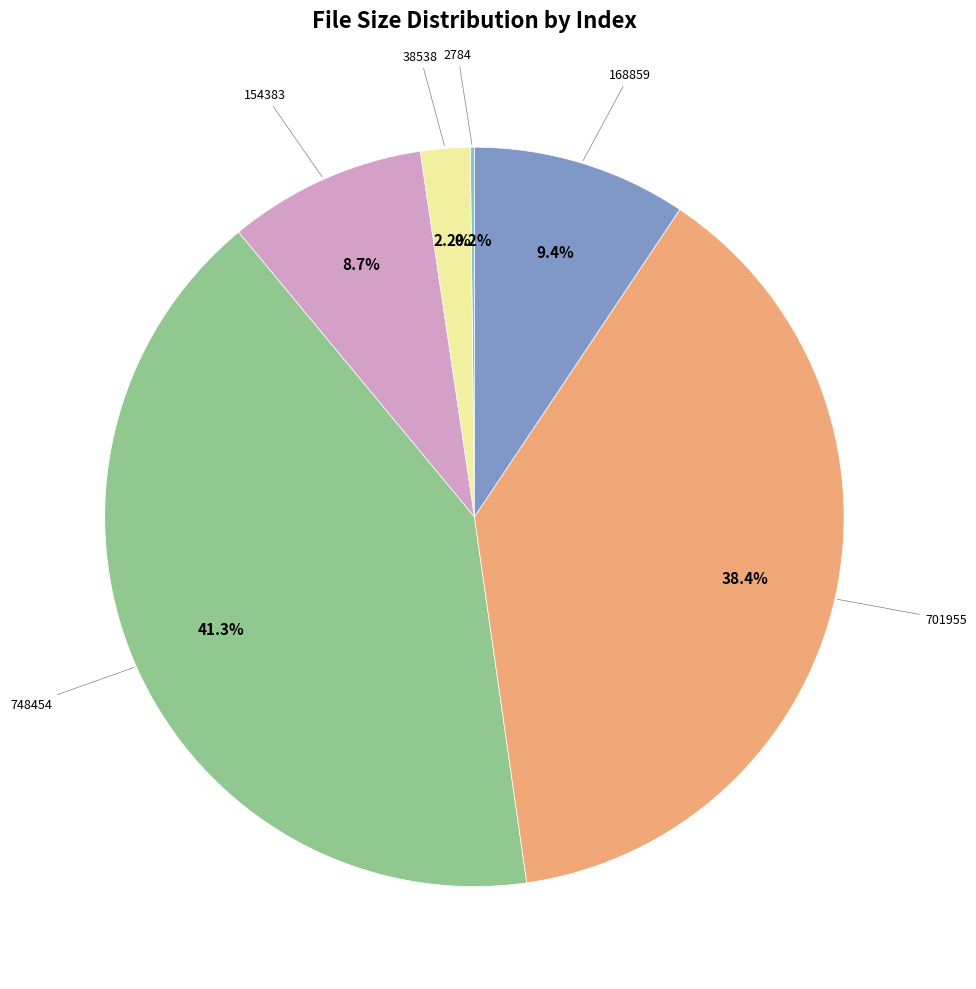

To the nearest percent, what is the difference between the largest and smallest slice percentages?

41%